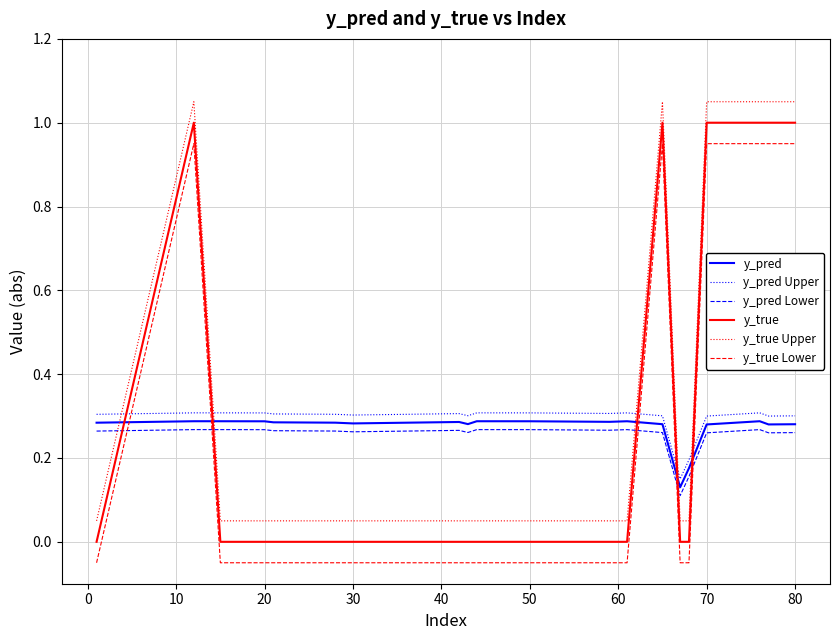

After their last crossing, which series has the higher values: y_pred Lower or y_true?

y_true